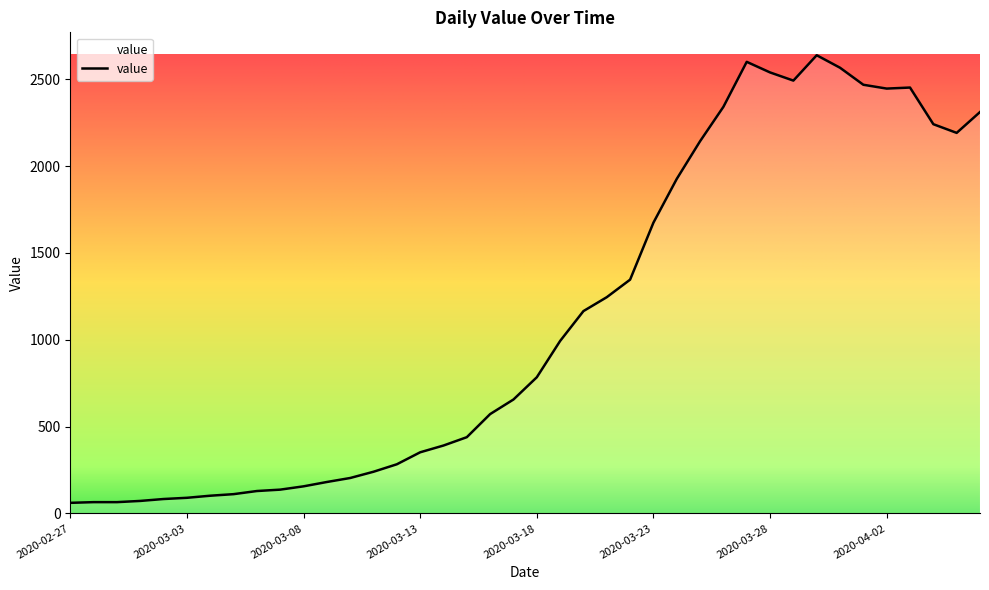

What is the minimum value shown in the chart?

61